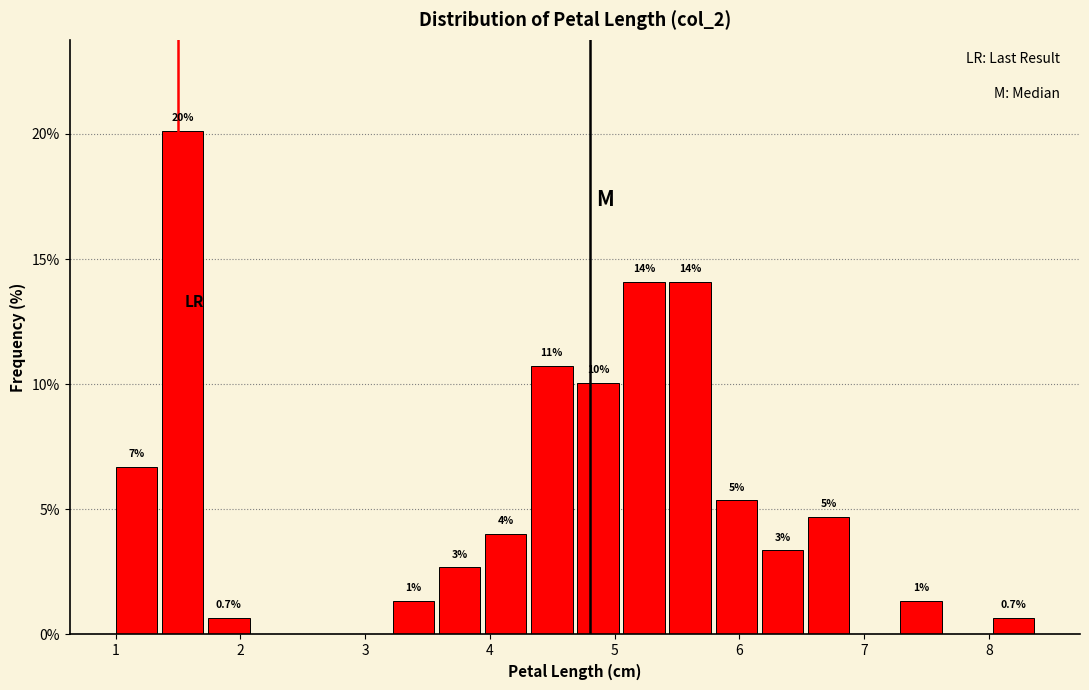

Around what value on the x-axis is the tallest bar? Give the approximate position of its centre, as read against the axis.

1.5